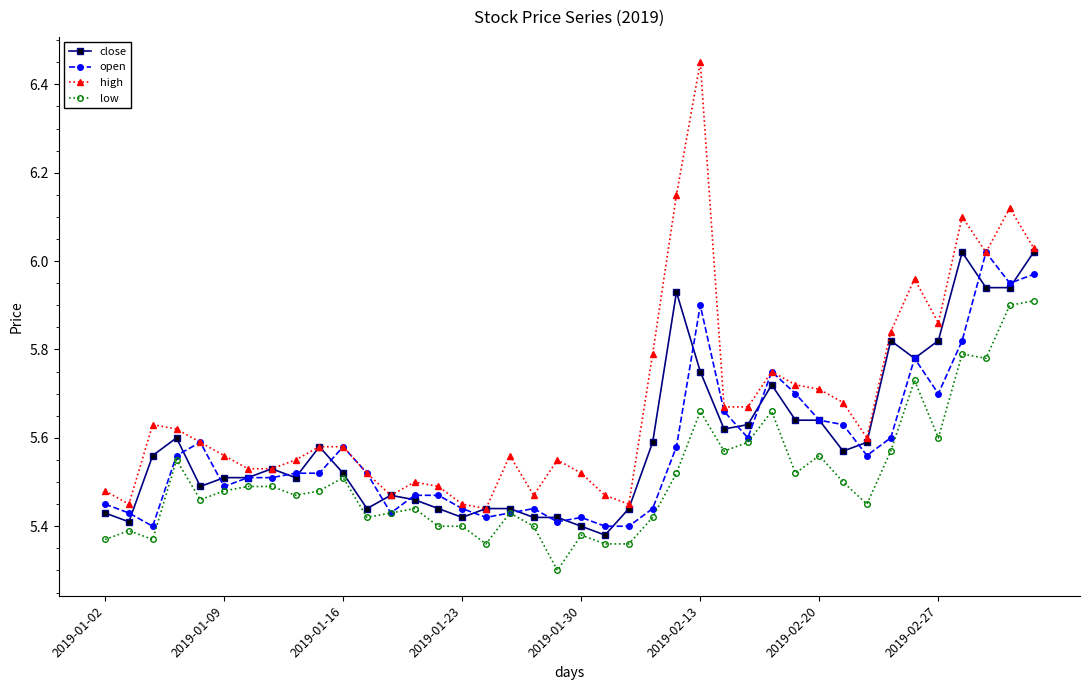

Which series has the largest range (max minus min)?

high